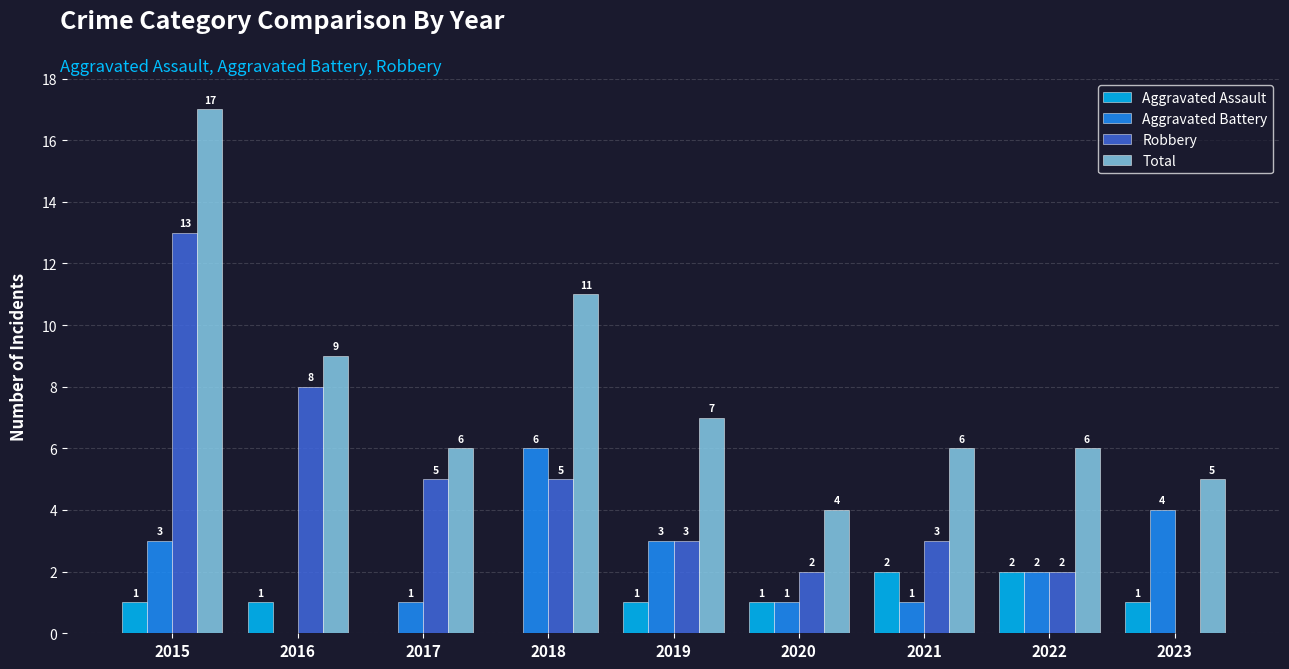

Is the value of Aggravated Assault at 2017 greater than the value of Aggravated Battery at 2019?

No